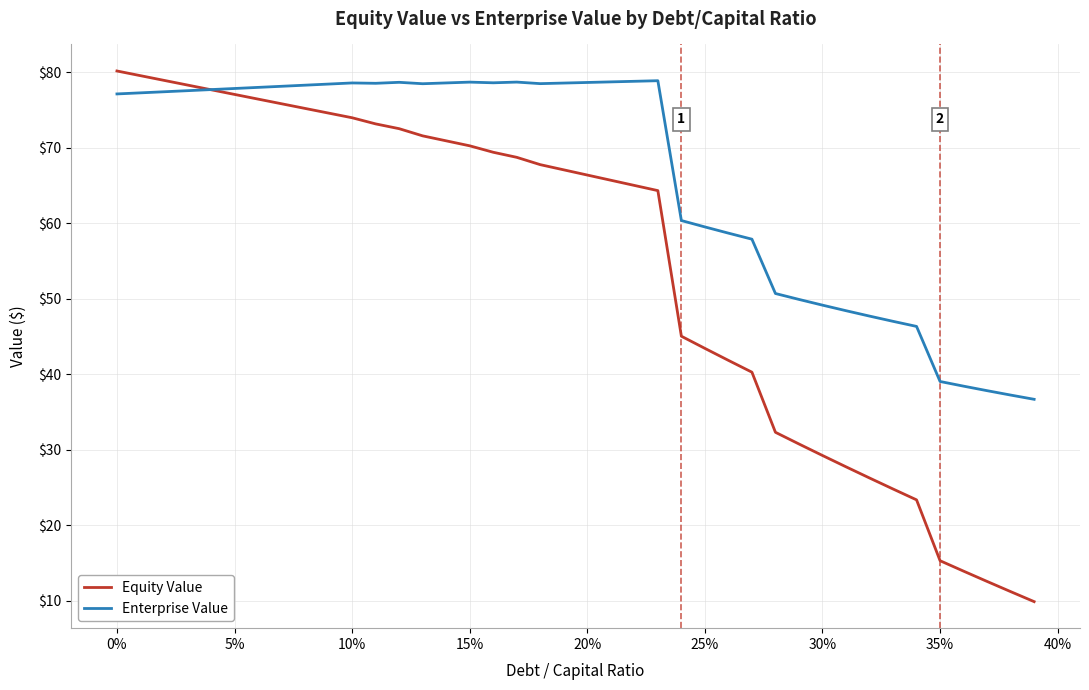

Which series has the largest range (max minus min)?

Equity Value